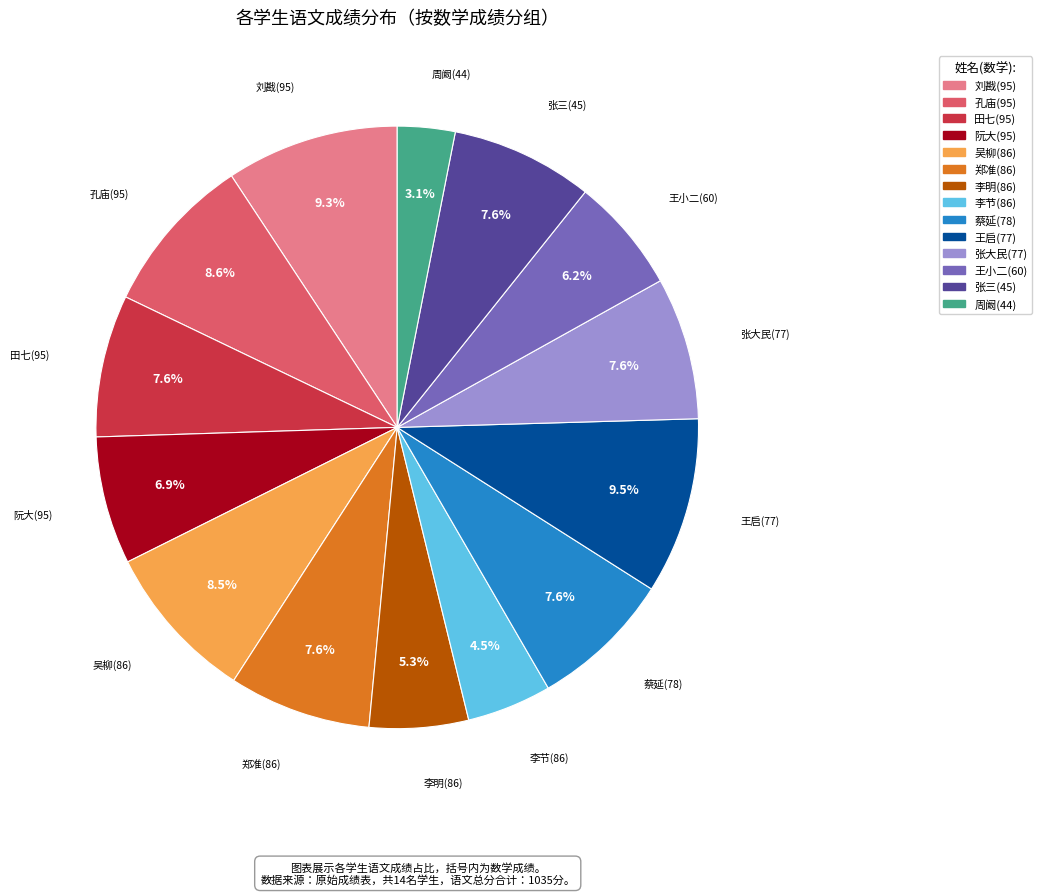

Is there a majority slice in this chart?

No